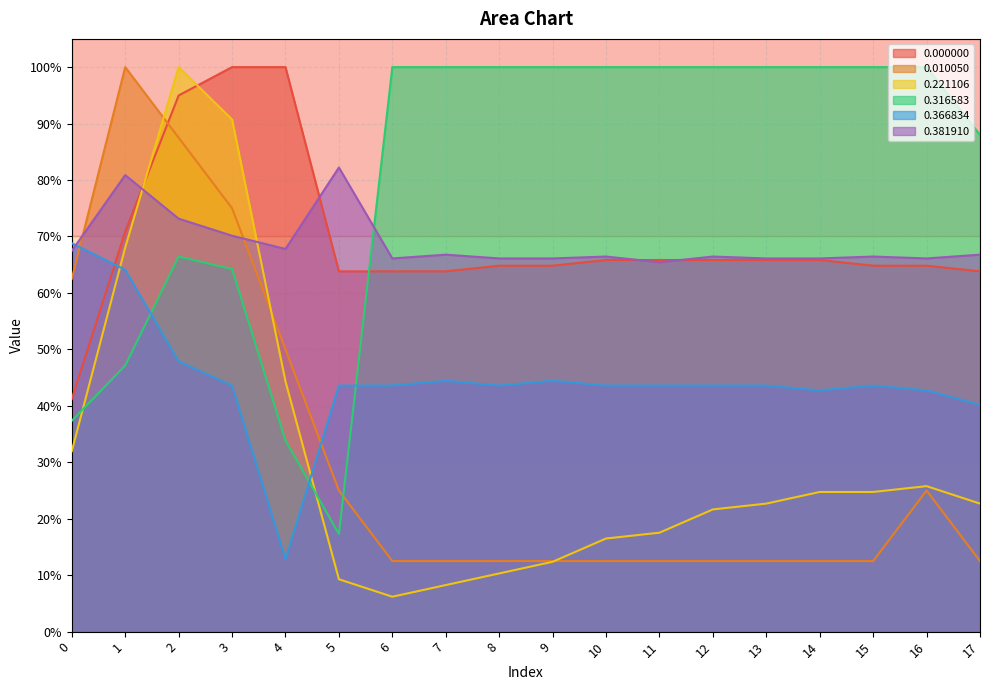

How many interior local valleys does the 0.221106 series have?

1